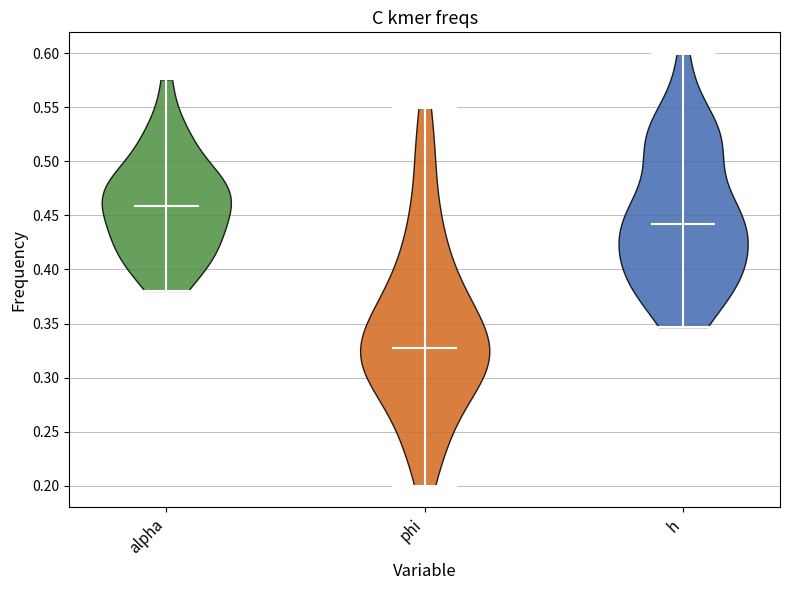

Which violin has the lowest median line?

phi